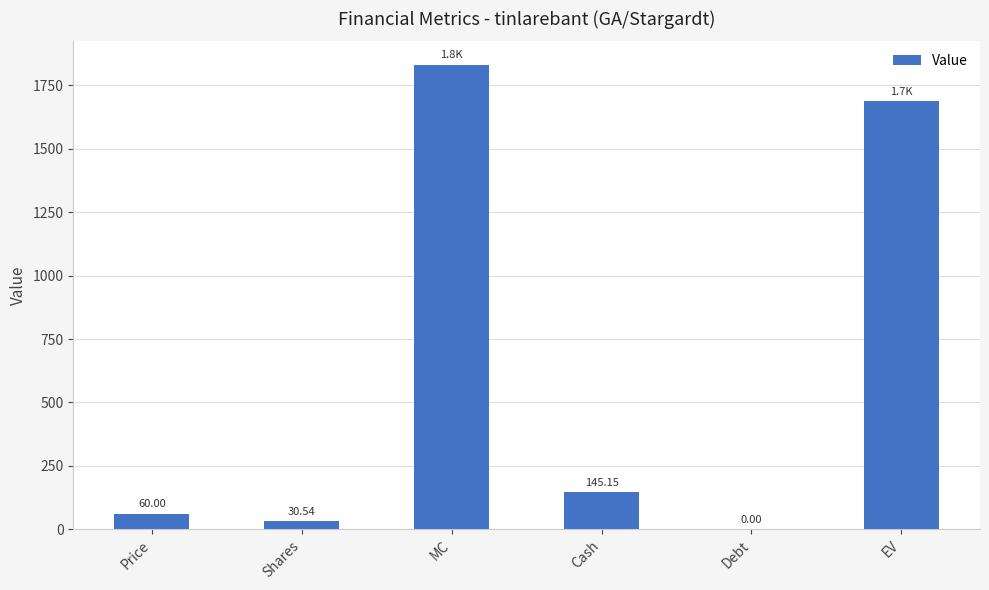

Count the number of values greater than 145.

3